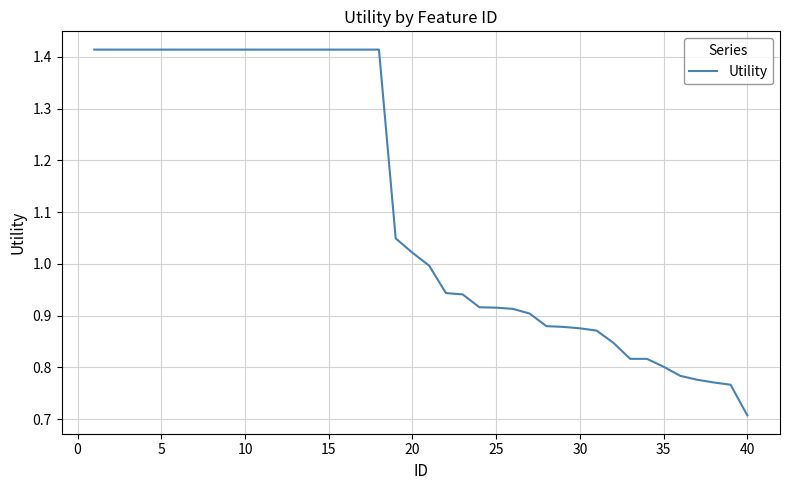

What is the smallest value displayed?

0.7